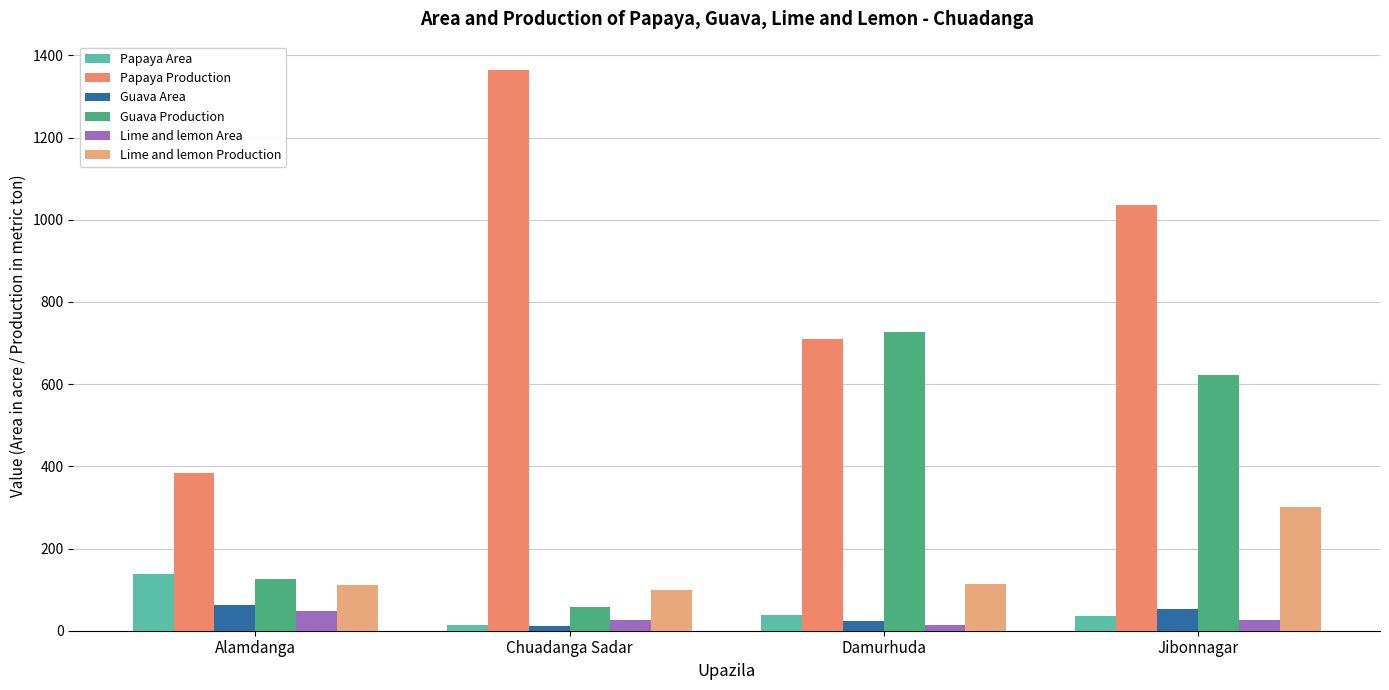

What is the sum of the Papaya Production values at Alamdanga and Chuadanga Sadar?

1749.0